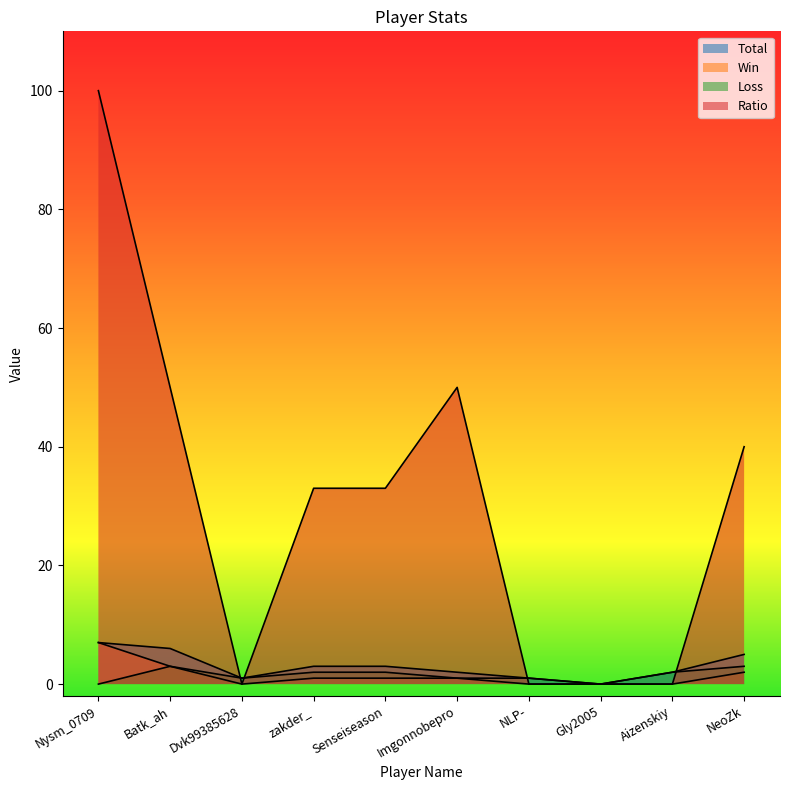

How many interior local valleys does the Win series have?

1